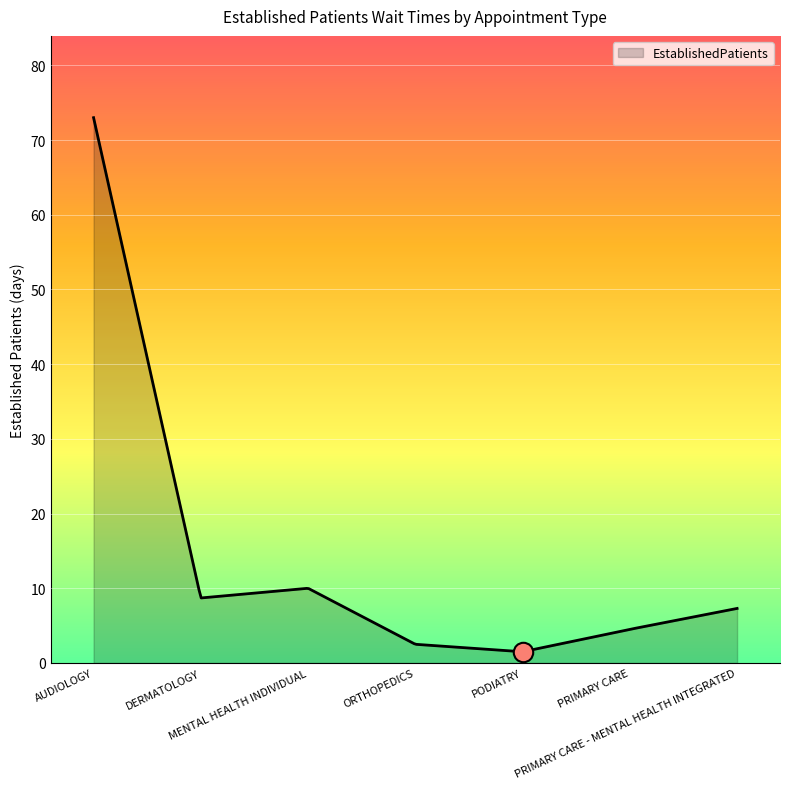

What is the maximum value shown in the chart?

73.0